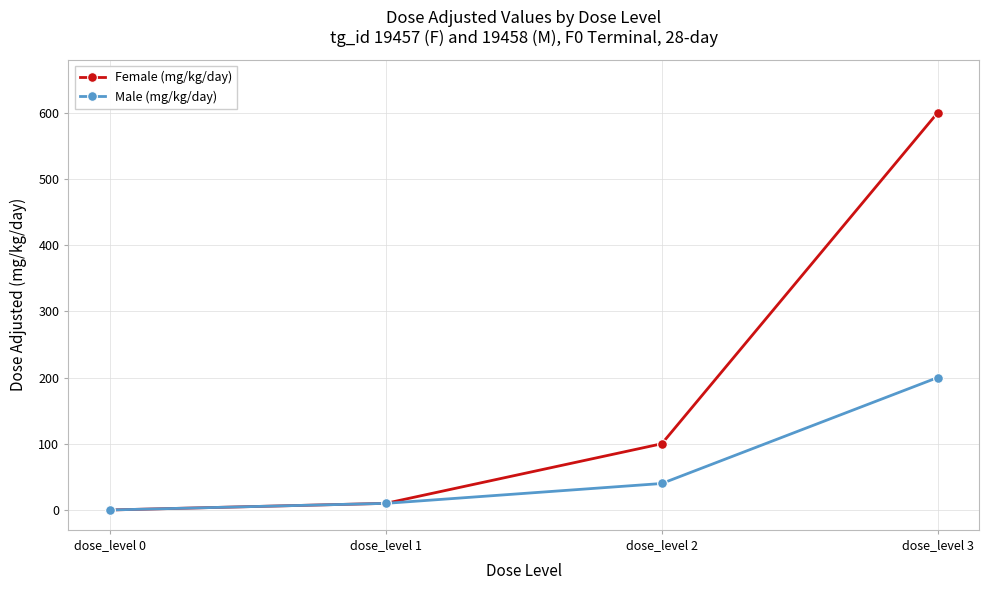

Rank the series by their maximum value, from lowest to highest.

Male (mg/kg/day), Female (mg/kg/day)